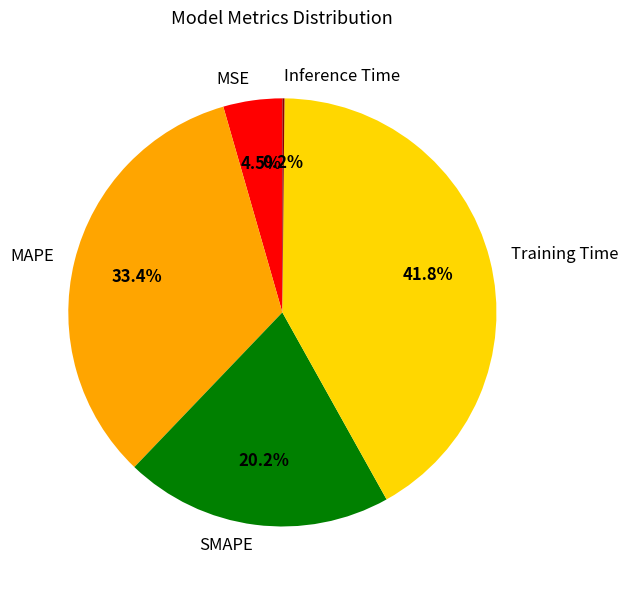

What is the largest slice in the pie chart?

Training Time